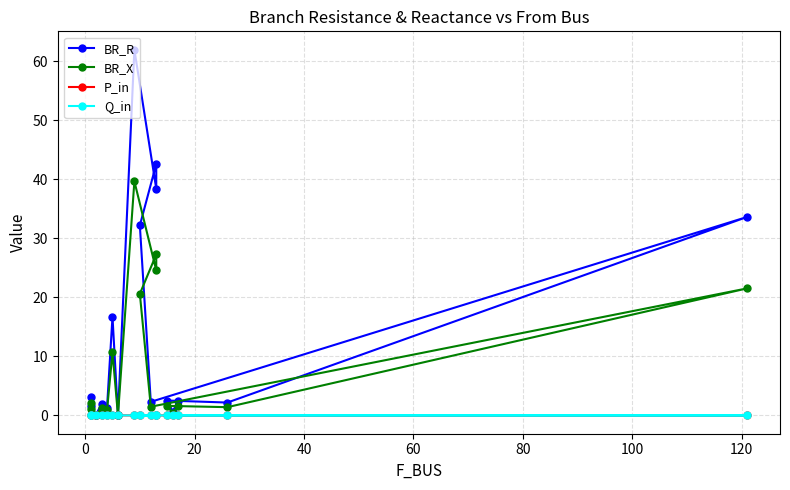

How many values in the Q_in series exceed 0?

6